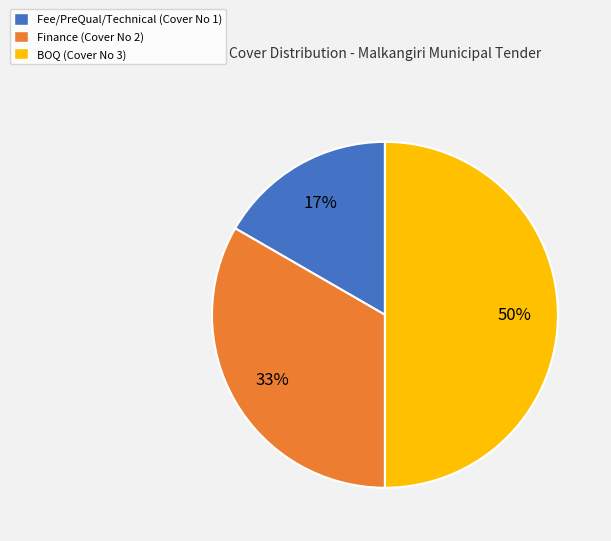

True or false: Finance accounts for 28% of the total.

False